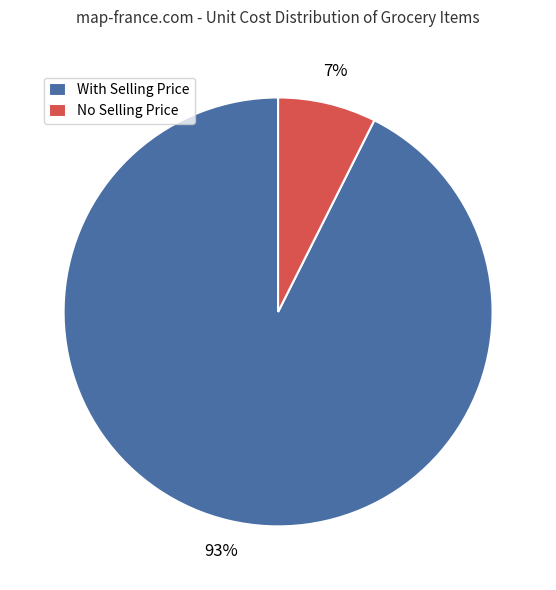

To the nearest percent, what is the average slice percentage?

50%